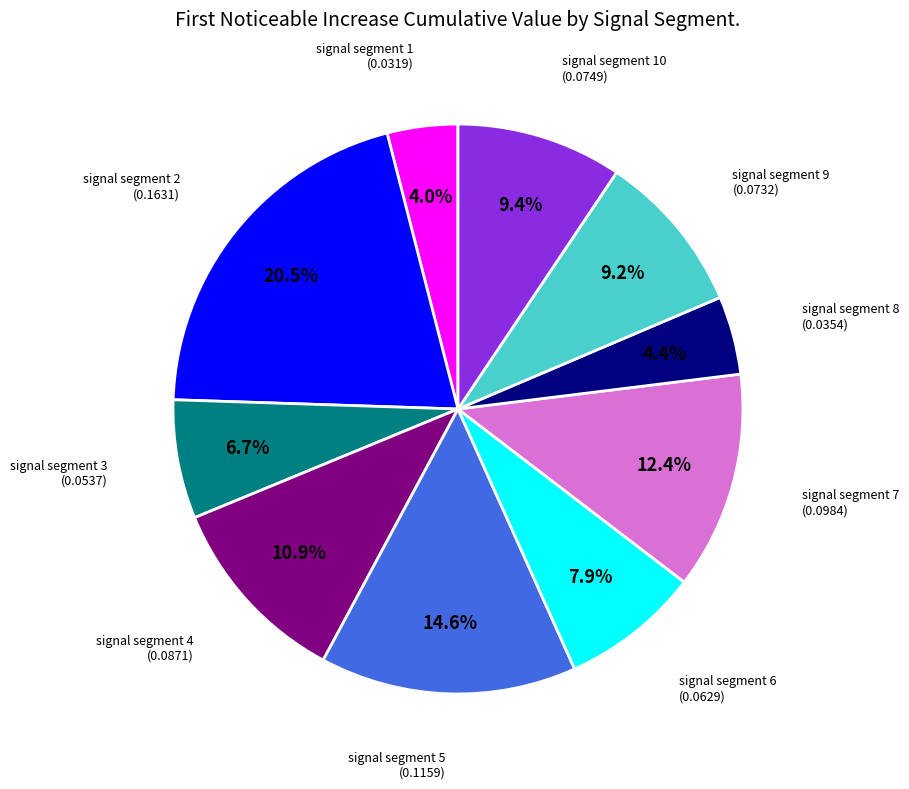

Is there a majority slice in this chart?

No